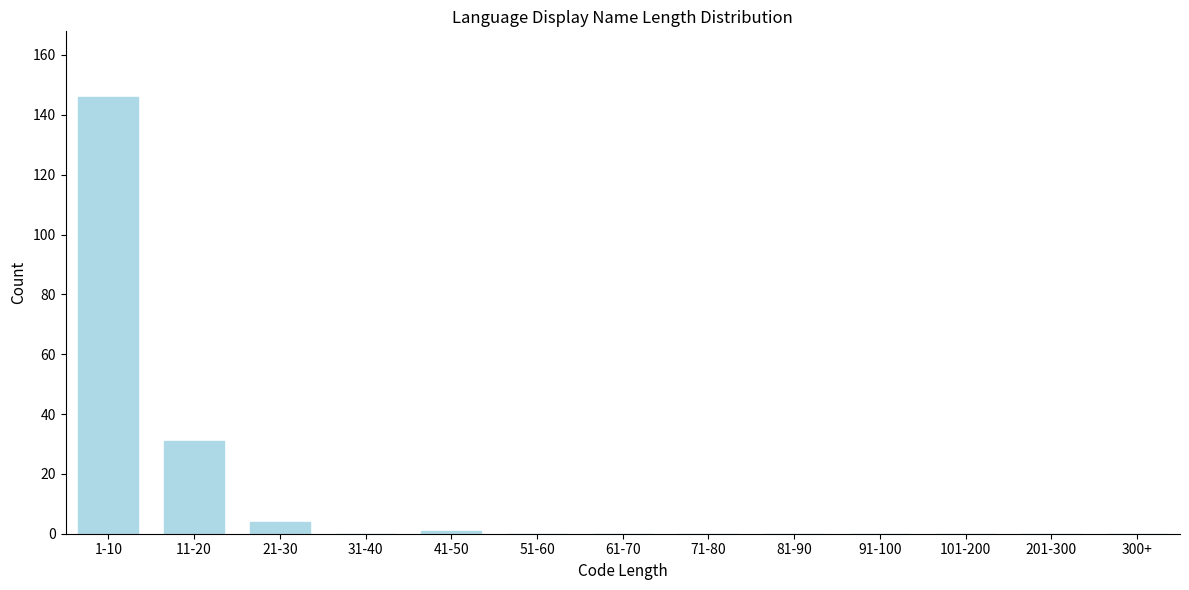

Reading left to right, list all the values displayed in this chart.

1-10=146	11-20=31	21-30=4	31-40=0	41-50=1	51-60=0	61-70=0	71-80=0	81-90=0	91-100=0	101-200=0	201-300=0	300+=0